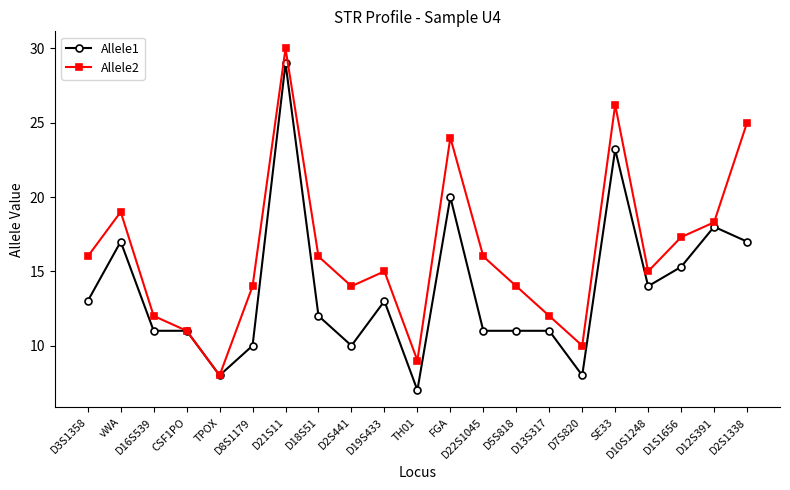

At which label does Allele2 reach its minimum?

TPOX